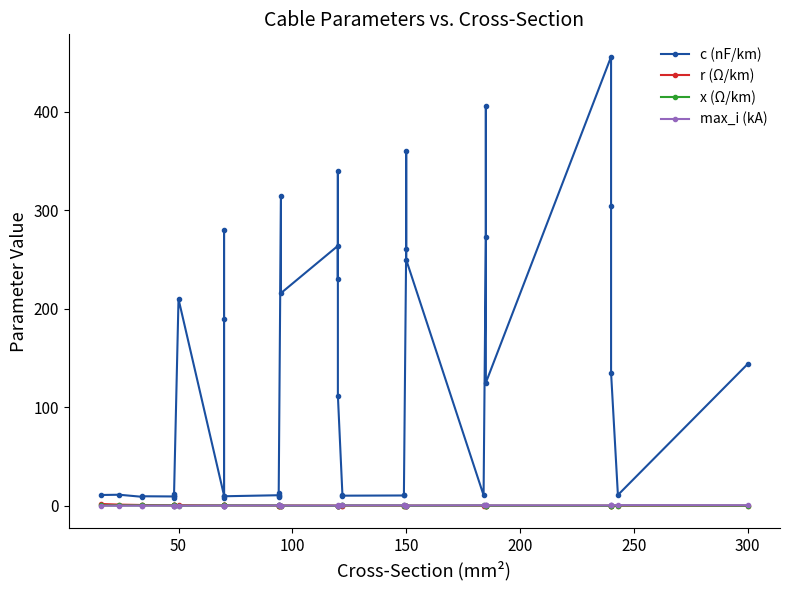

At how many categories does at least one series exceed 55?

19